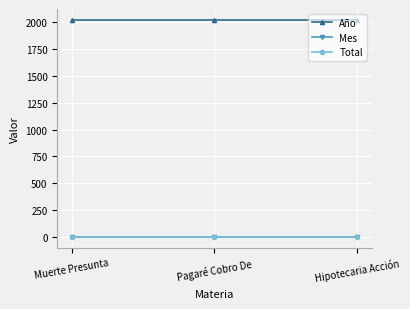

What is the label of the 1st point from the right?

Hipotecaria Acción